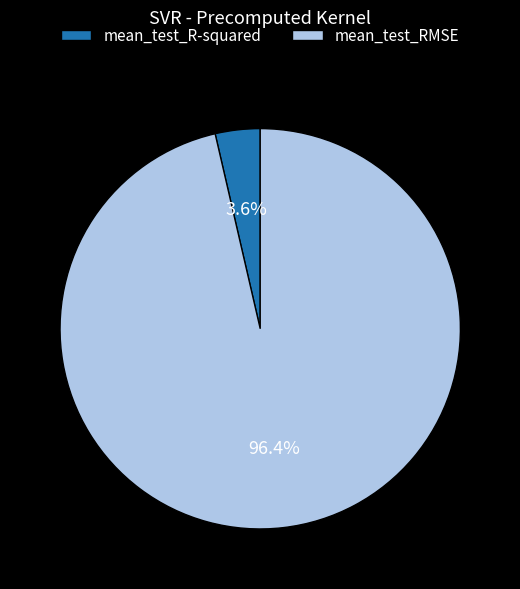

Combined, what portion of the pie is mean_test_RMSE and mean_test_R-squared?

100.0%